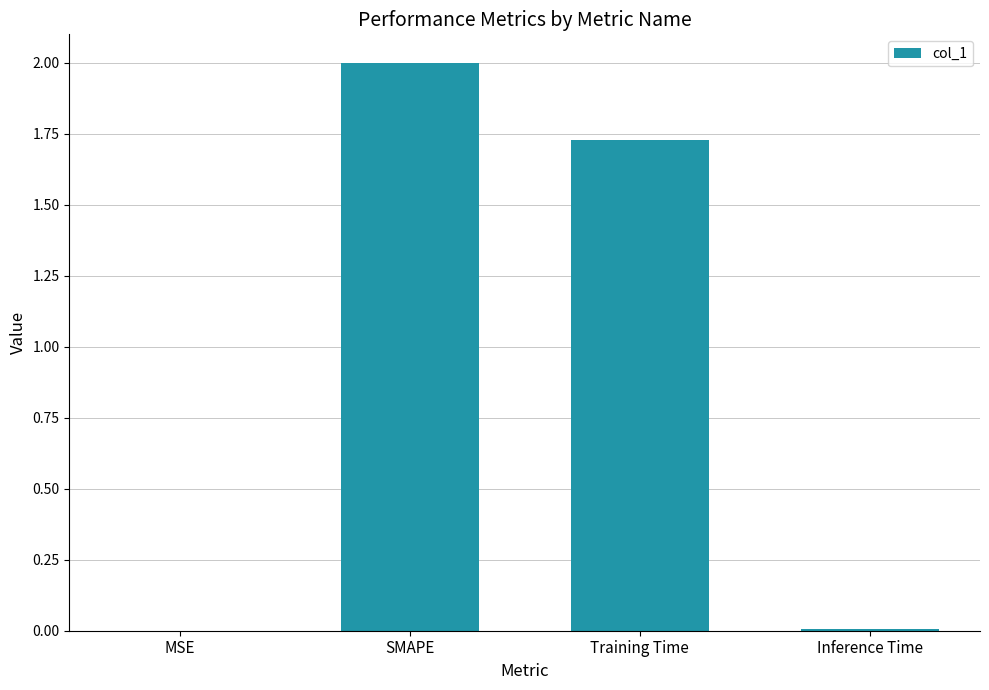

At which label is the value closest to 1?

Training Time